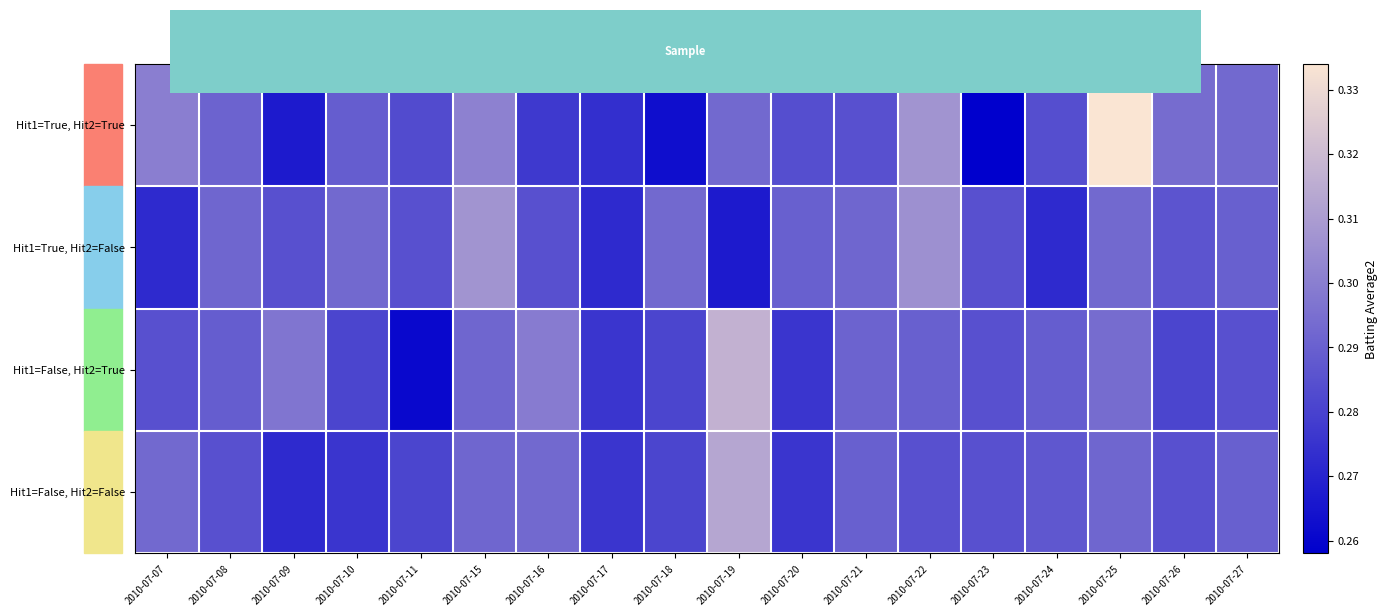

Reading left to right, extract all data points from this chart.

Hit1=True, Hit2=True: 2010-07-07=0.3	2010-07-08=0.3	2010-07-09=0.3	2010-07-10=0.3	2010-07-11=0.3	2010-07-15=0.3	2010-07-16=0.3	2010-07-17=0.3	2010-07-18=0.3	2010-07-19=0.3	2010-07-20=0.3	2010-07-21=0.3	2010-07-22=0.3	2010-07-23=0.3	2010-07-24=0.3	2010-07-25=0.3	2010-07-26=0.3	2010-07-27=0.3
Hit1=True, Hit2=False: 2010-07-07=0.3	2010-07-08=0.3	2010-07-09=0.3	2010-07-10=0.3	2010-07-11=0.3	2010-07-15=0.3	2010-07-16=0.3	2010-07-17=0.3	2010-07-18=0.3	2010-07-19=0.3	2010-07-20=0.3	2010-07-21=0.3	2010-07-22=0.3	2010-07-23=0.3	2010-07-24=0.3	2010-07-25=0.3	2010-07-26=0.3	2010-07-27=0.3
Hit1=False, Hit2=True: 2010-07-07=0.3	2010-07-08=0.3	2010-07-09=0.3	2010-07-10=0.3	2010-07-11=0.3	2010-07-15=0.3	2010-07-16=0.3	2010-07-17=0.3	2010-07-18=0.3	2010-07-19=0.3	2010-07-20=0.3	2010-07-21=0.3	2010-07-22=0.3	2010-07-23=0.3	2010-07-24=0.3	2010-07-25=0.3	2010-07-26=0.3	2010-07-27=0.3
Hit1=False, Hit2=False: 2010-07-07=0.3	2010-07-08=0.3	2010-07-09=0.3	2010-07-10=0.3	2010-07-11=0.3	2010-07-15=0.3	2010-07-16=0.3	2010-07-17=0.3	2010-07-18=0.3	2010-07-19=0.3	2010-07-20=0.3	2010-07-21=0.3	2010-07-22=0.3	2010-07-23=0.3	2010-07-24=0.3	2010-07-25=0.3	2010-07-26=0.3	2010-07-27=0.3